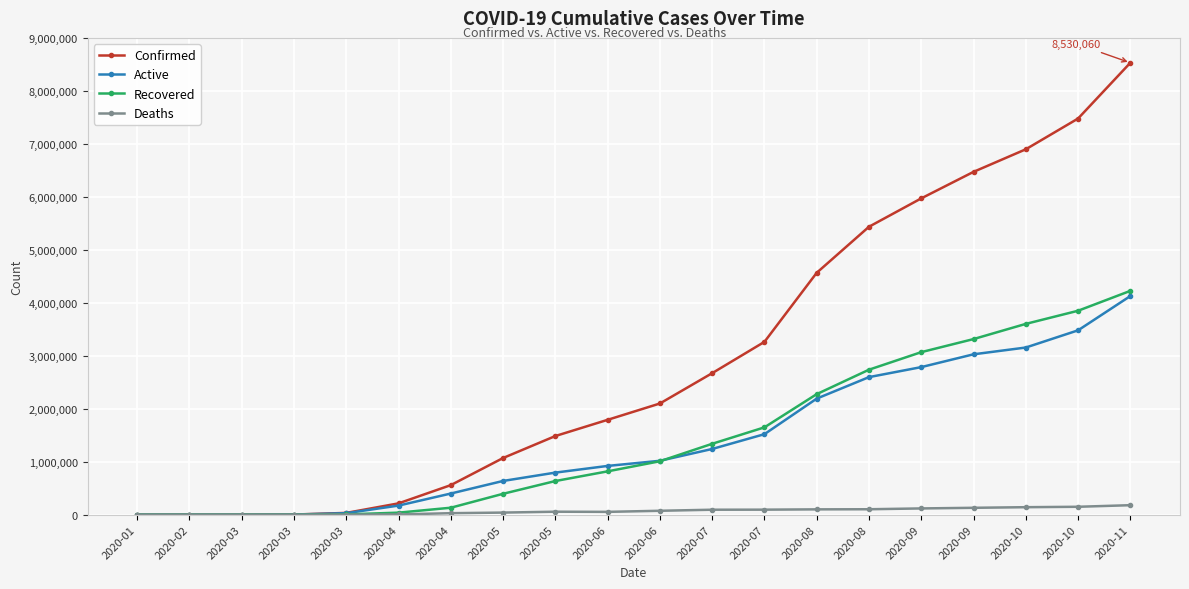

The Confirmed series shows 2179 at 2020-03. True or false?

True